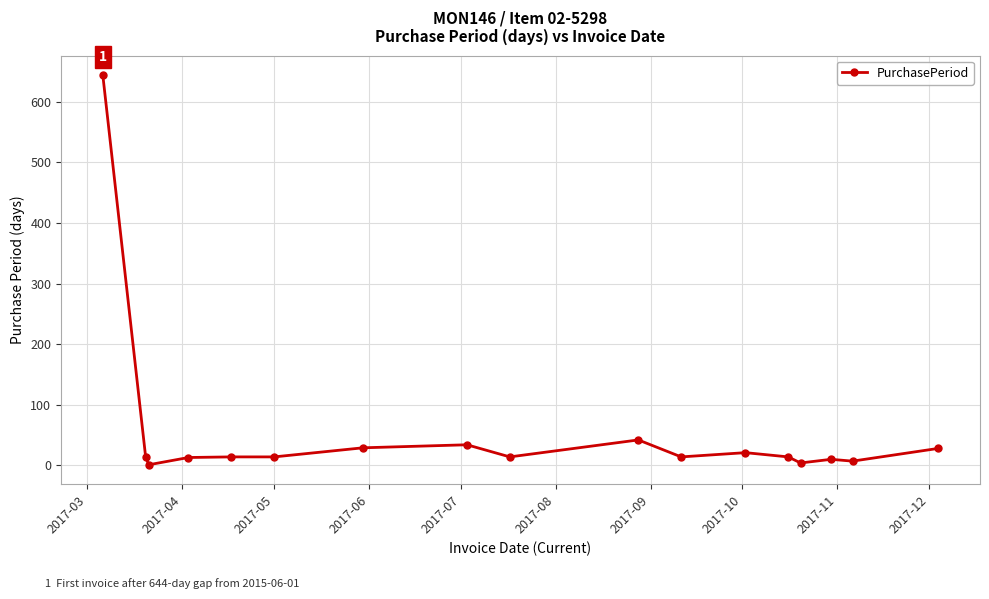

What is the maximum value shown in the chart?

644